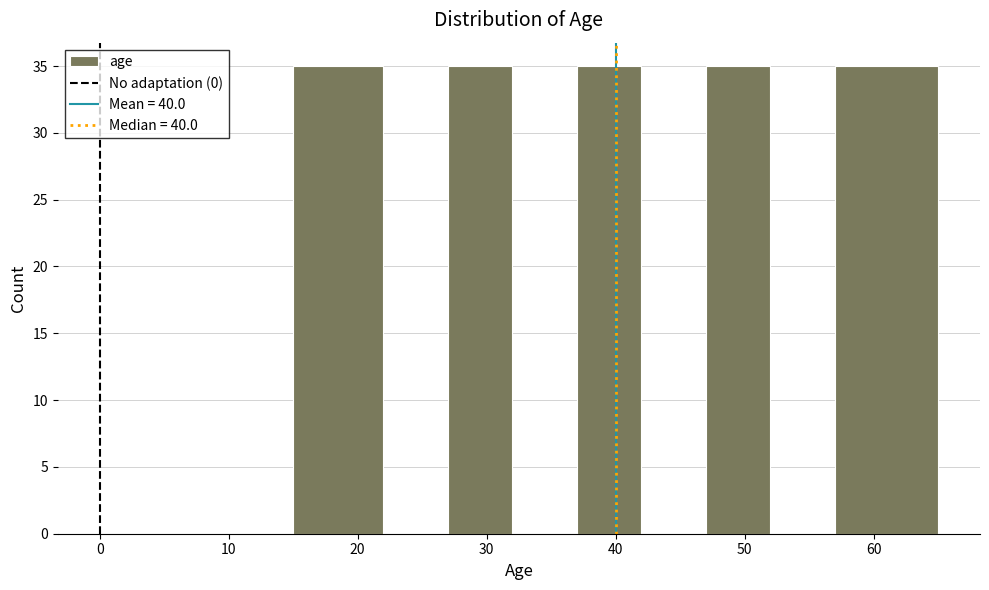

How tall is the bar that spans 47 to 52 on the x-axis? The values are not printed on the chart, so give them approximately, as read against the axis.

35